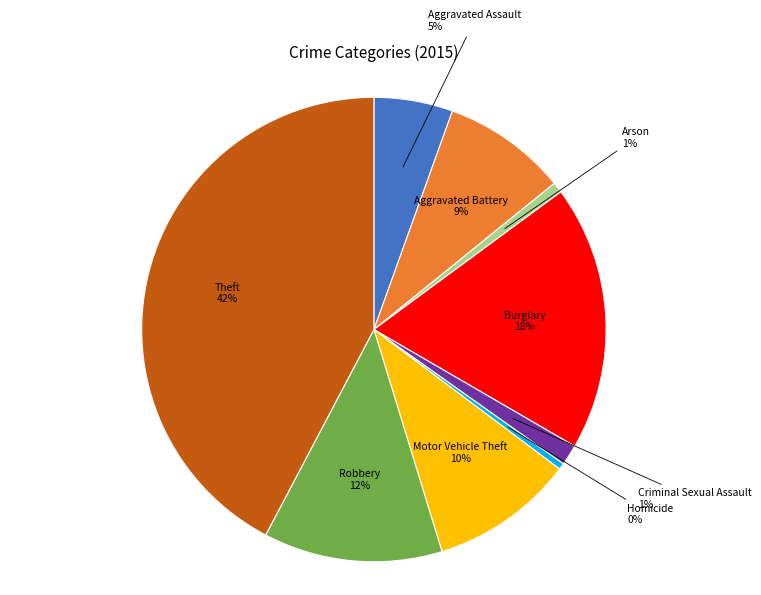

What percentage is the Criminal Sexual Assault slice, to the nearest percent?

1%